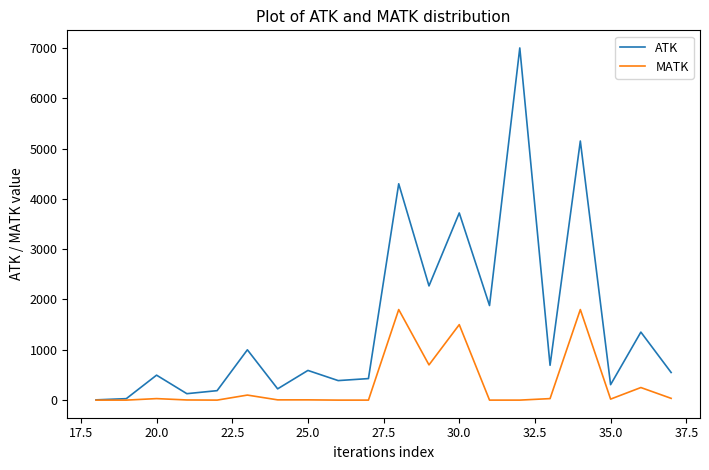

Which series has the widest spread of values?

ATK